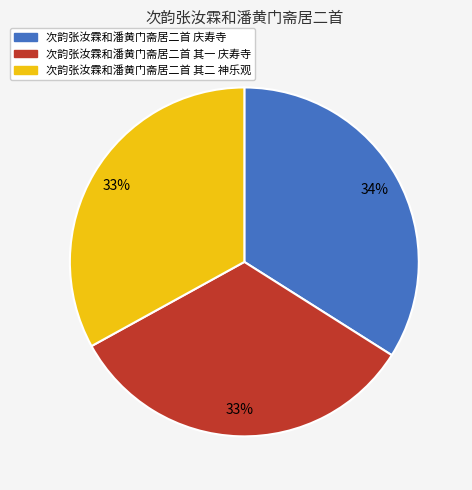

How many segments does this pie chart have?

3